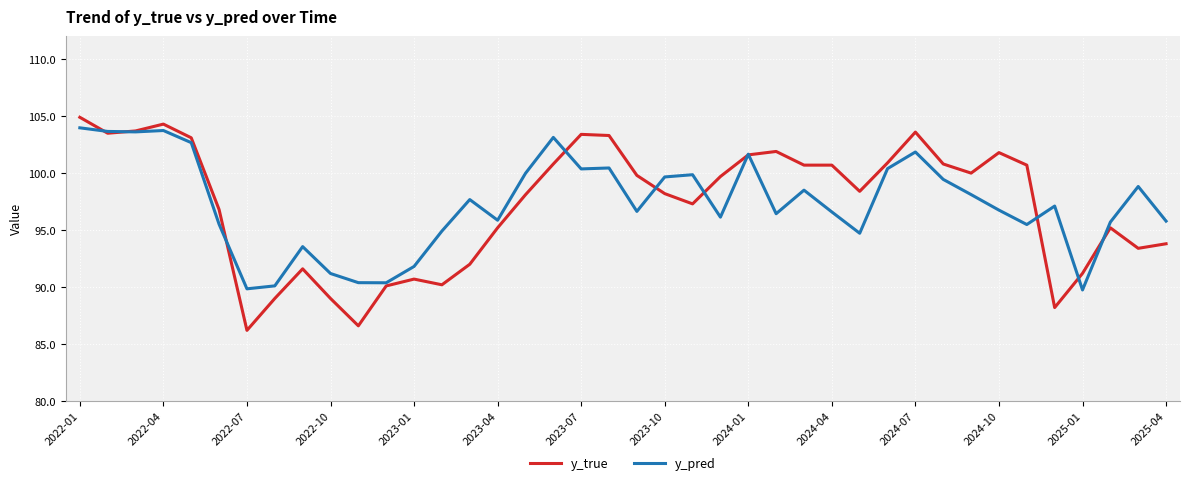

What is the greatest value displayed?

104.9